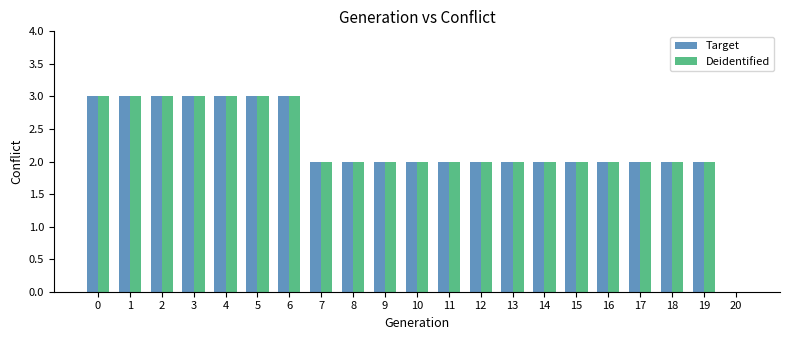

Is the value of Deidentified at 12 greater than the value of Target at 1?

No